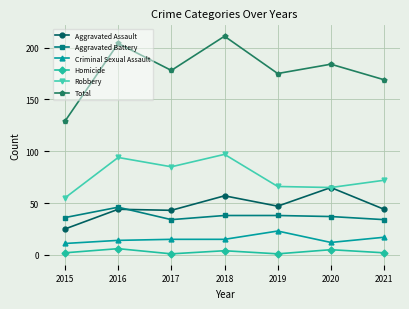

Rank the series at 2015 from highest to lowest value.

Total, Robbery, Aggravated Battery, Aggravated Assault, Criminal Sexual Assault, Homicide